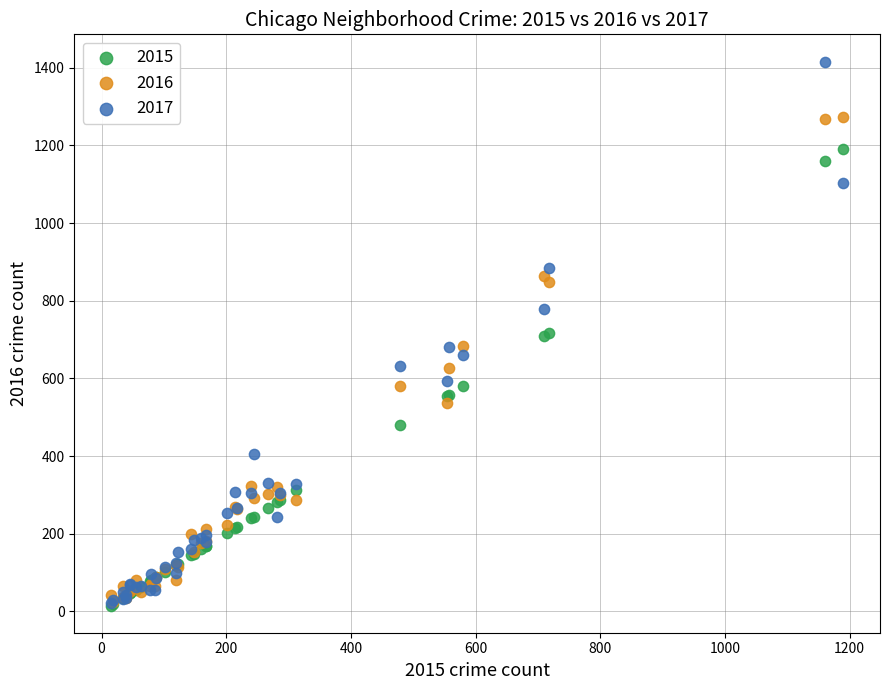

Which series has the largest Y range (max minus min)?

2017